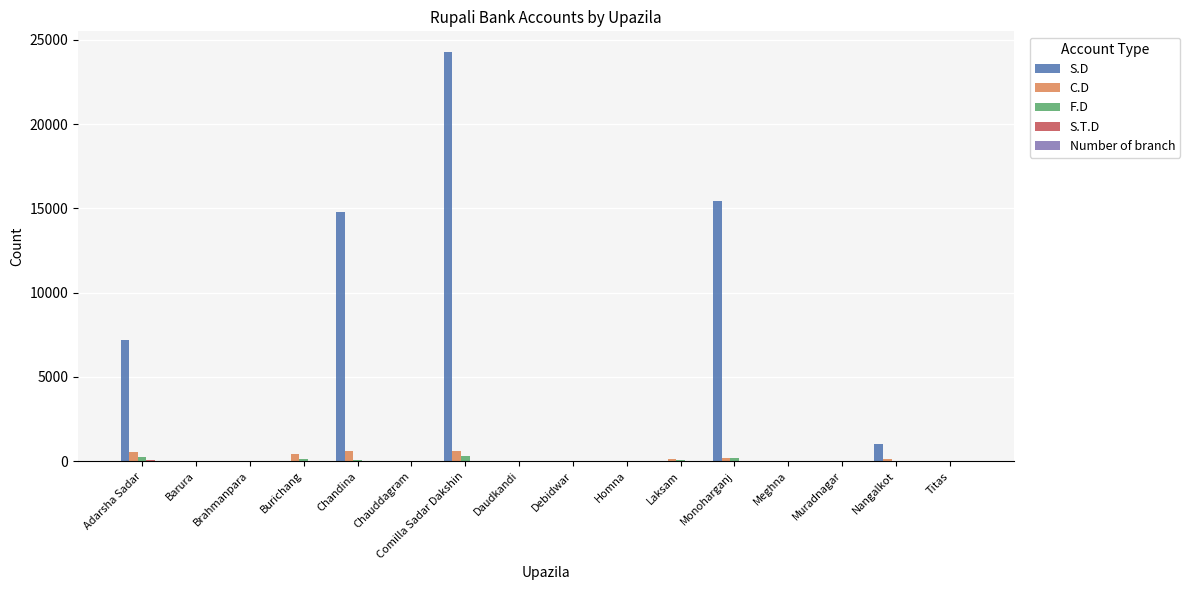

The value of S.D at Barura is 0. True or false?

True